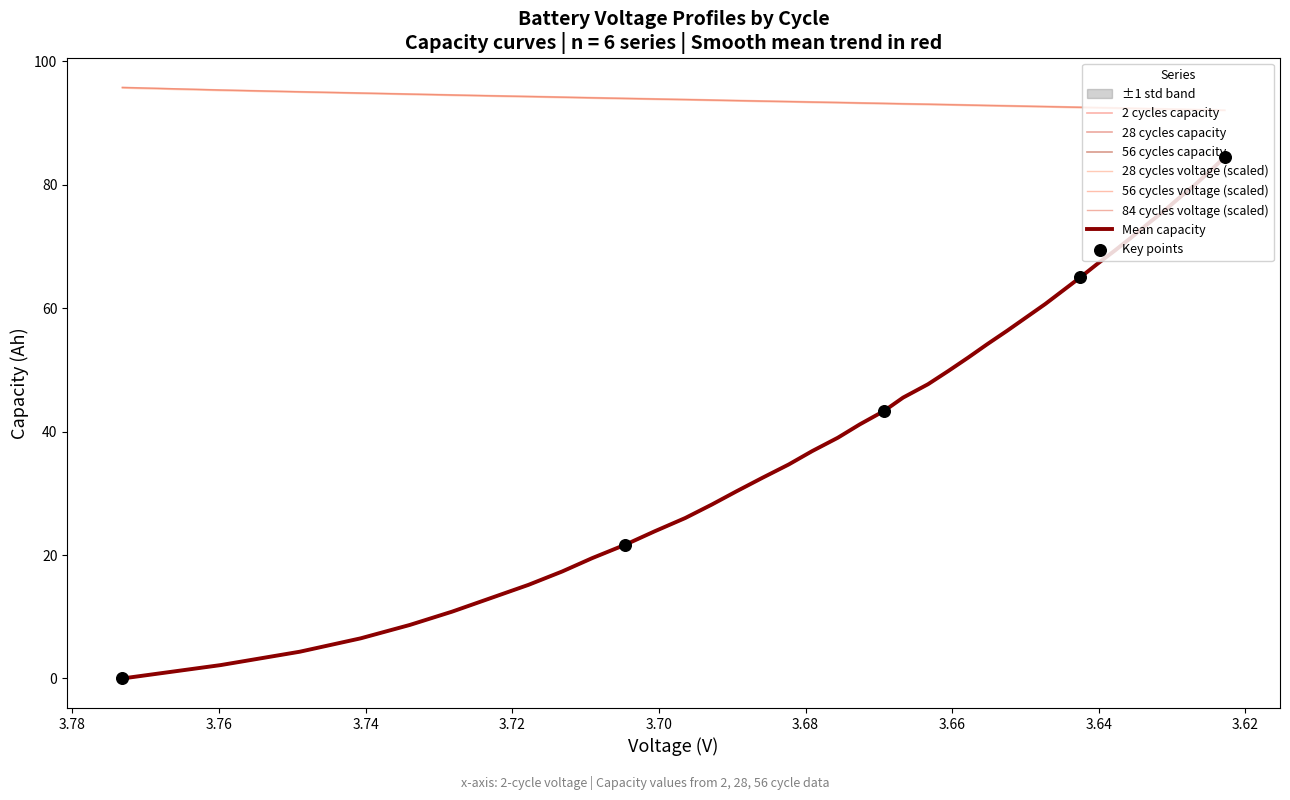

At how many categories does at least one series exceed 62?

40